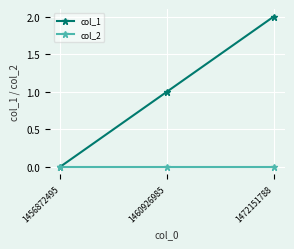

Is it true that col_1 equals 0 at 1472151788?

False